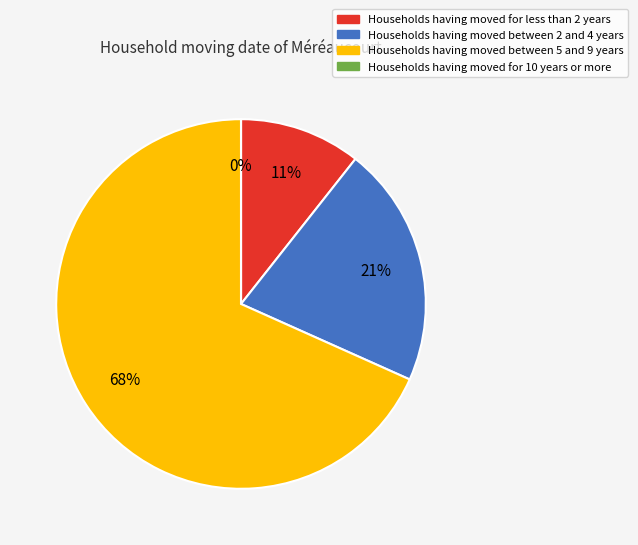

Is 9 the majority of the pie?

No